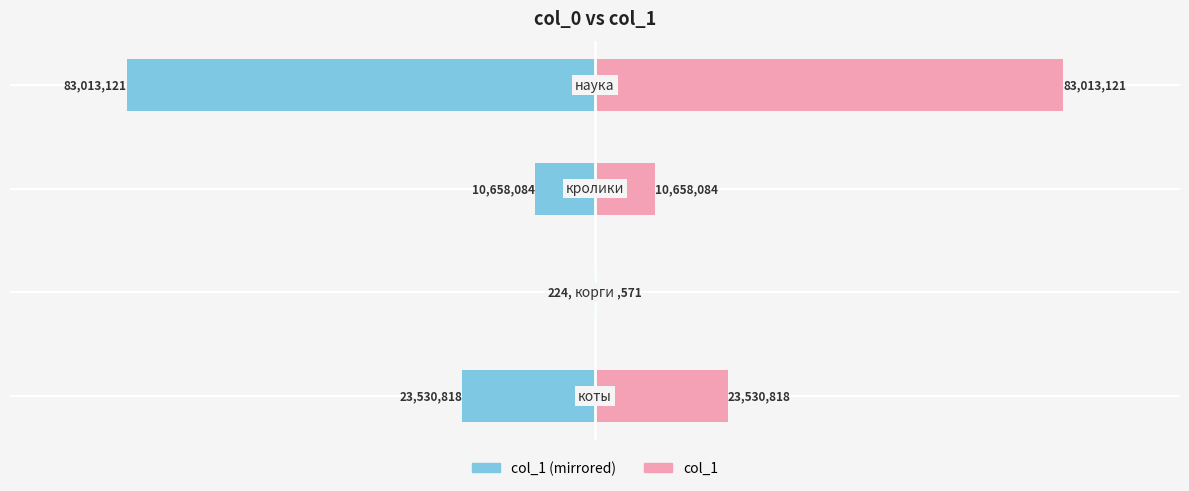

What is the maximum value for col_1 (right)?

83013121